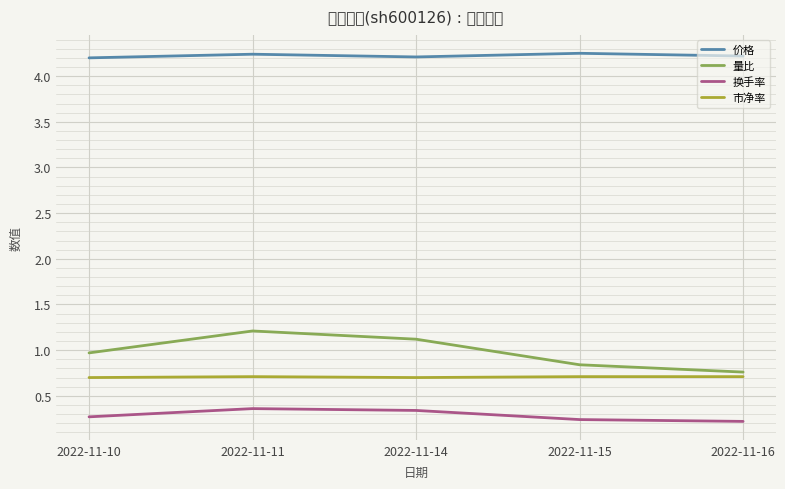

Reading left to right, extract all data points from this chart.

价格: 4.2	4.2	4.2	4.2	4.2
量比: 1.0	1.2	1.1	0.8	0.8
换手率: 0.3	0.4	0.3	0.2	0.2
市净率: 0.7	0.7	0.7	0.7	0.7